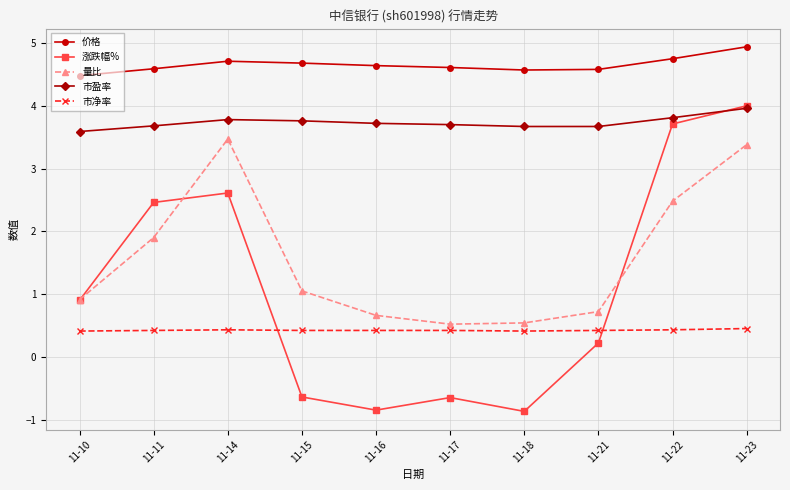

Which series changed the most between 11-10 and 11-21?

涨跌幅%